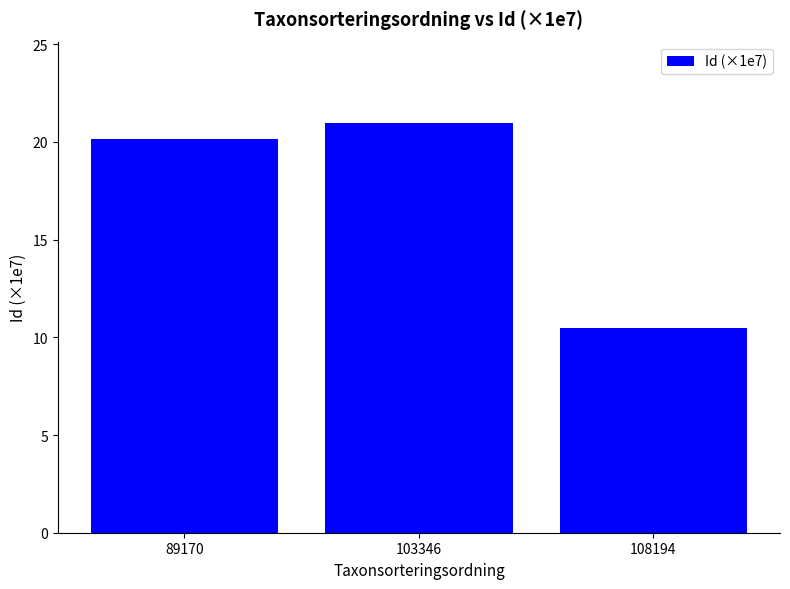

Reading left to right, extract all data points from this chart.

20.2	20.9	10.5